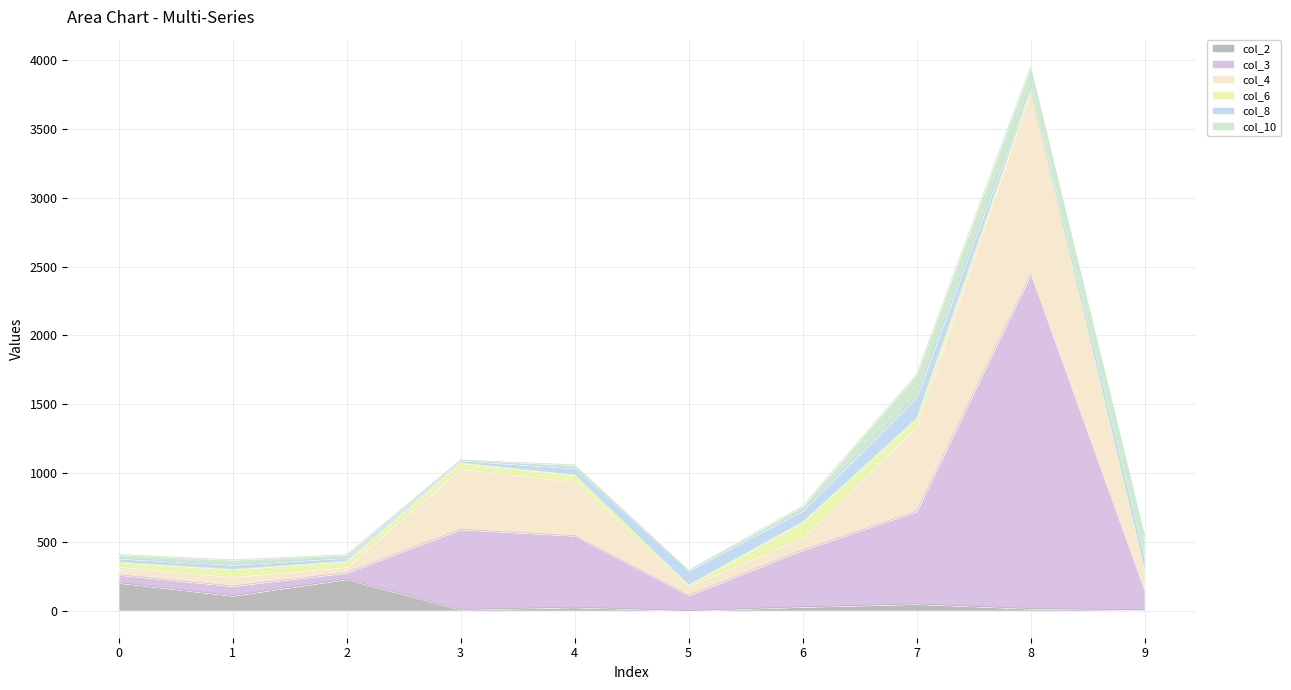

At which category is the sum across all series the highest?

8